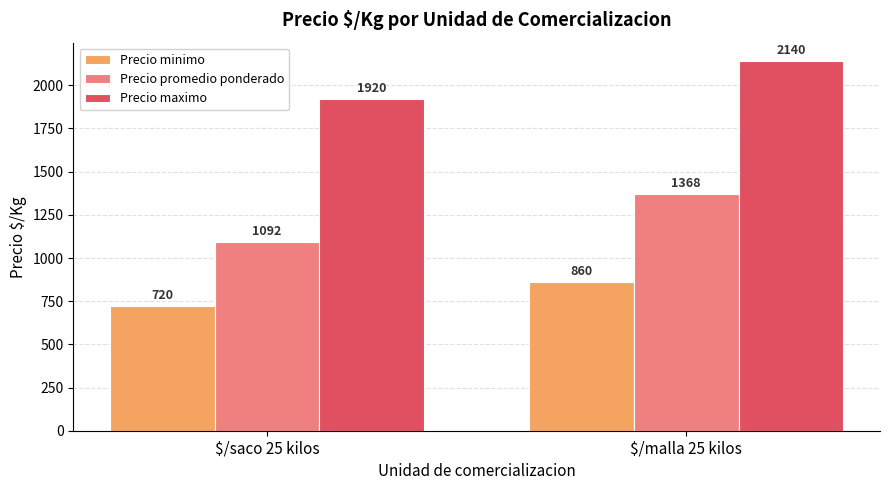

At how many categories does at least one series exceed 1883?

2